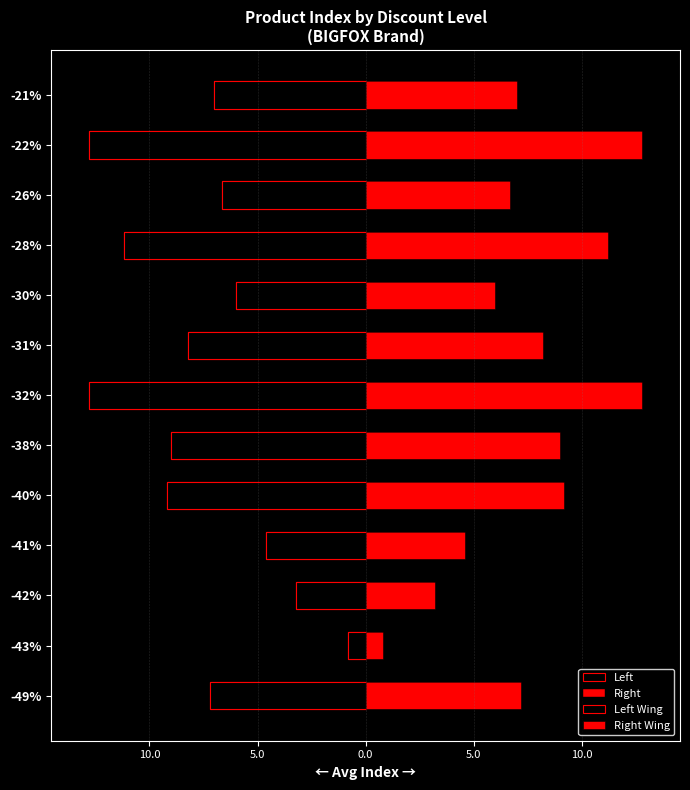

How many groups of bars are there?

13